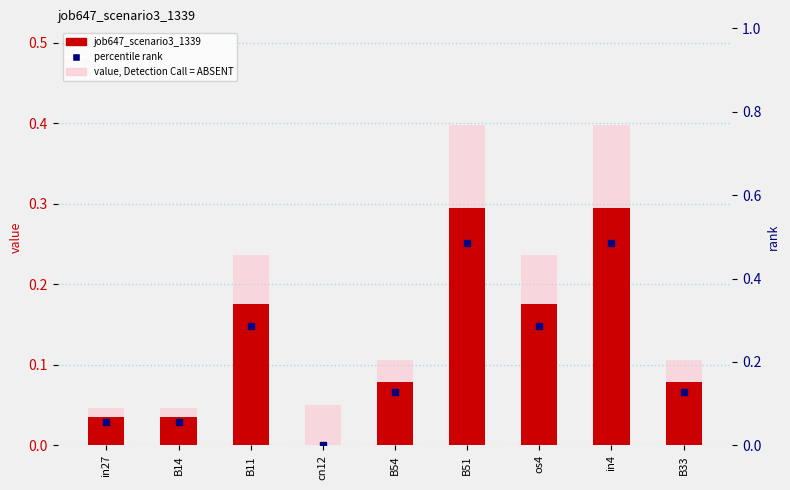

True or false: value, Detection Call = ABSENT has a value of 0.0 at B14.

True